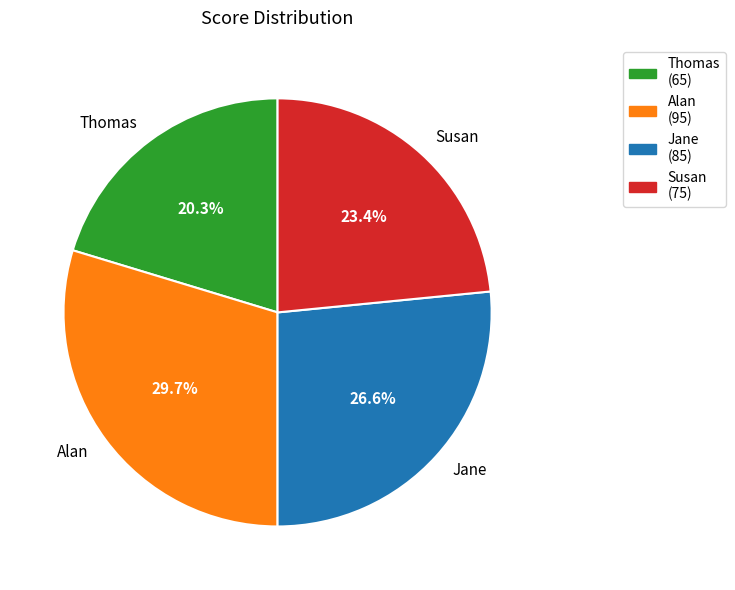

Does any single category account for the majority?

No